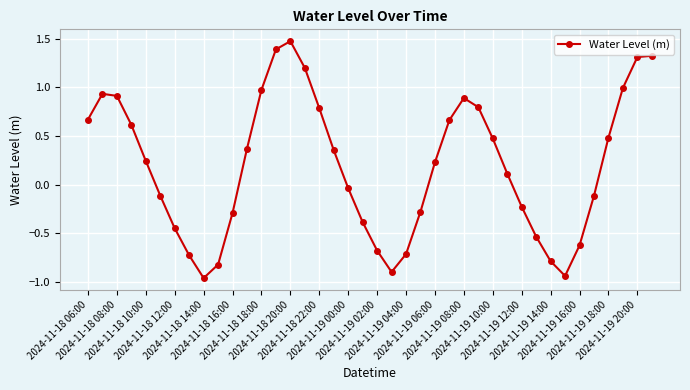

How many interior local valleys (lower than both neighbors) does the data have?

3